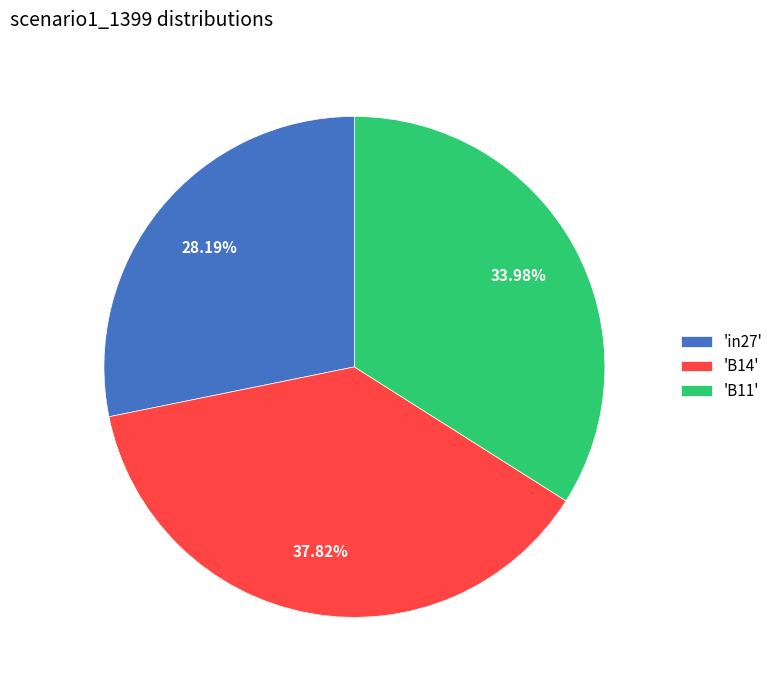

Rank the categories by value from highest to lowest.

'B14', 'B11', 'in27'